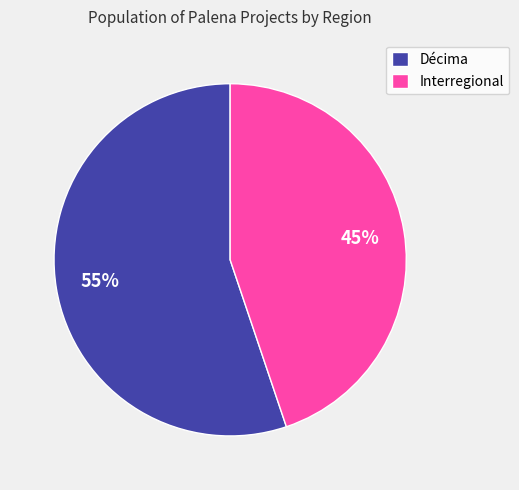

Rank the categories by value from lowest to highest.

Interregional, Décima